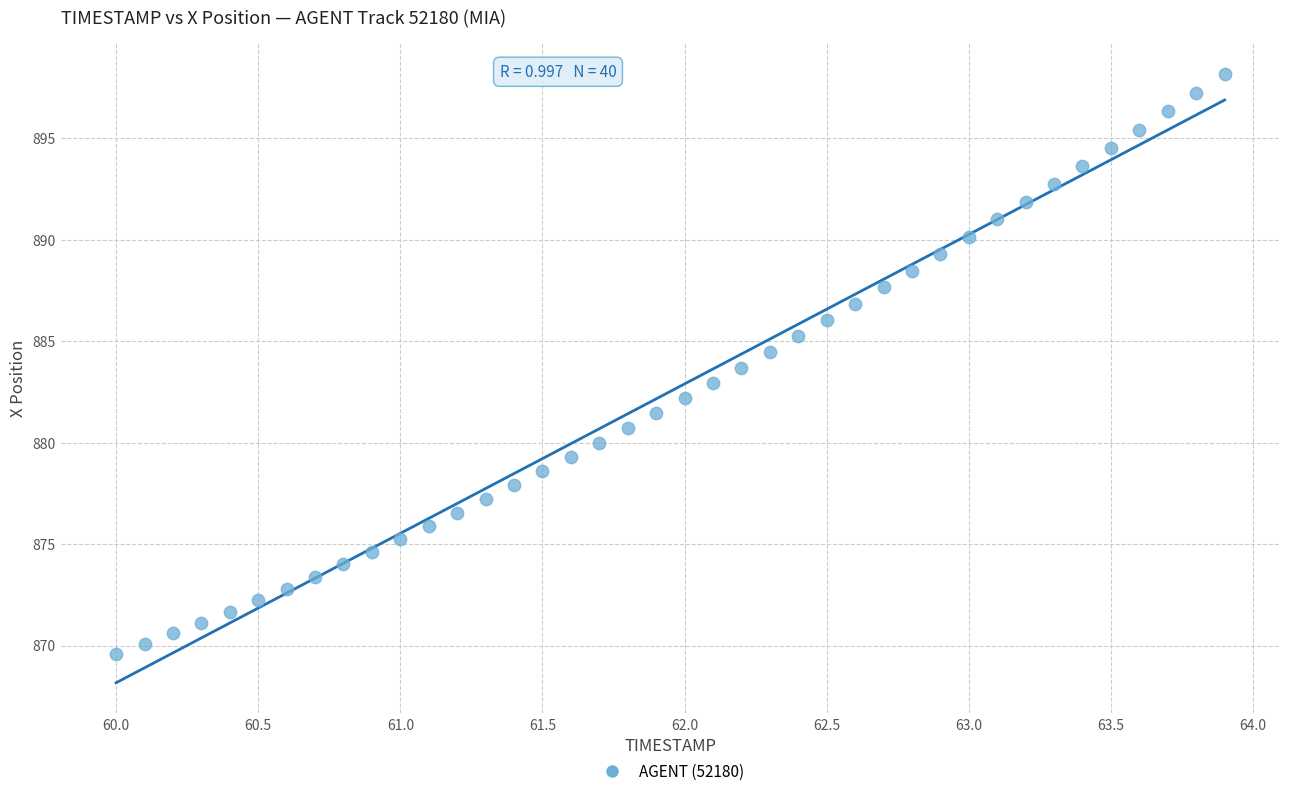

What is the range of X values (max minus min)?

3.9